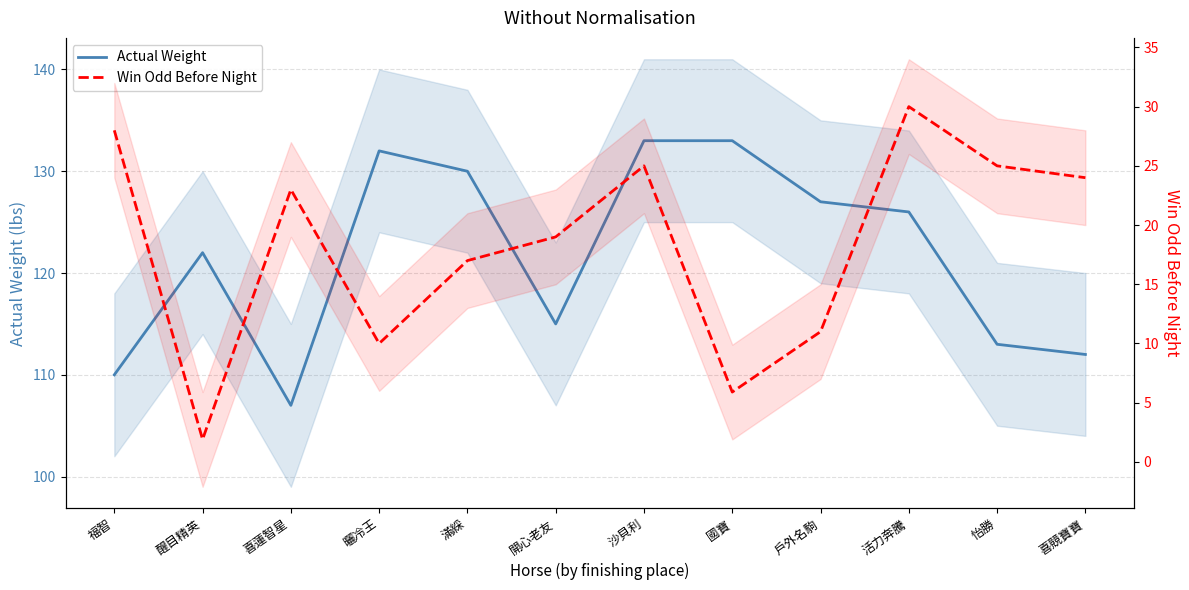

True or false: Win Odd Before Night has a value of 2.0 at 國寶.

False